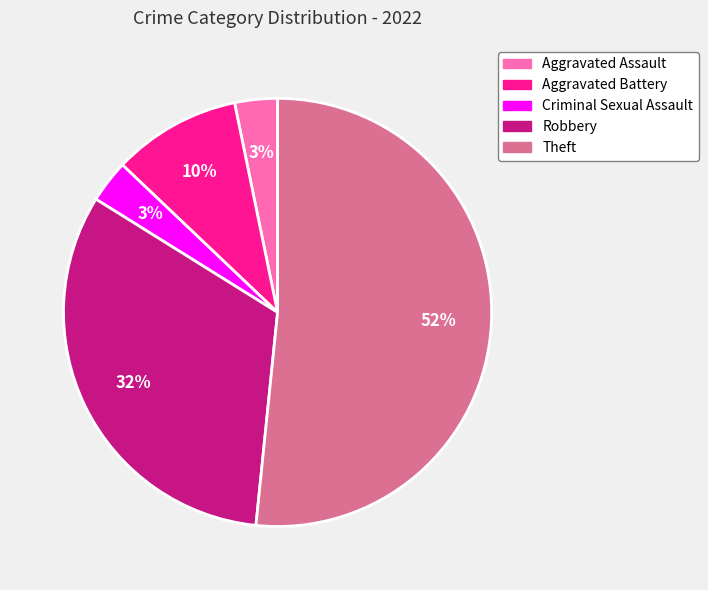

True or false: Theft accounts for 44% of the total.

False